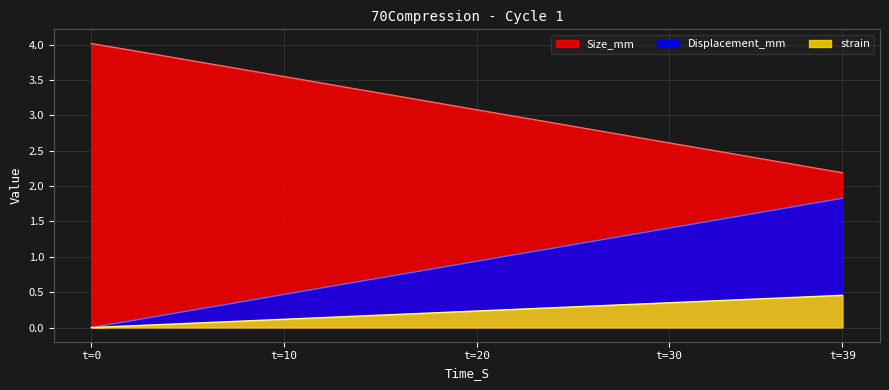

What is the spread (max minus min) of values at 17.0?

3.0